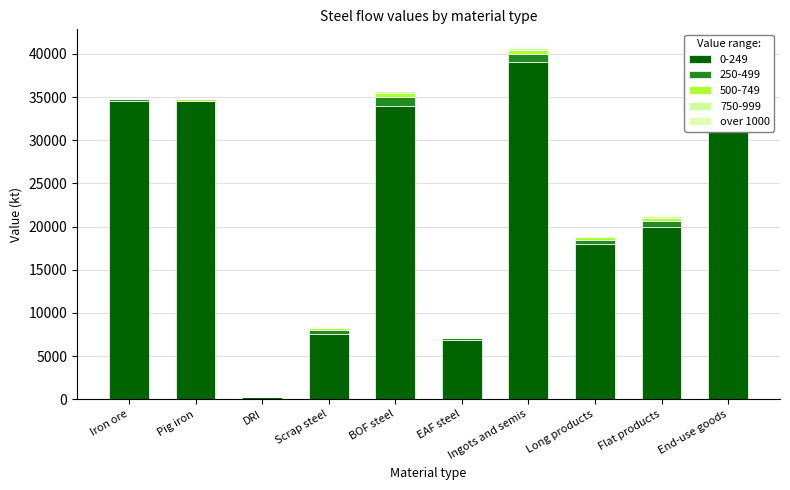

The chart shows a value of 24 at Long products. True or false?

False